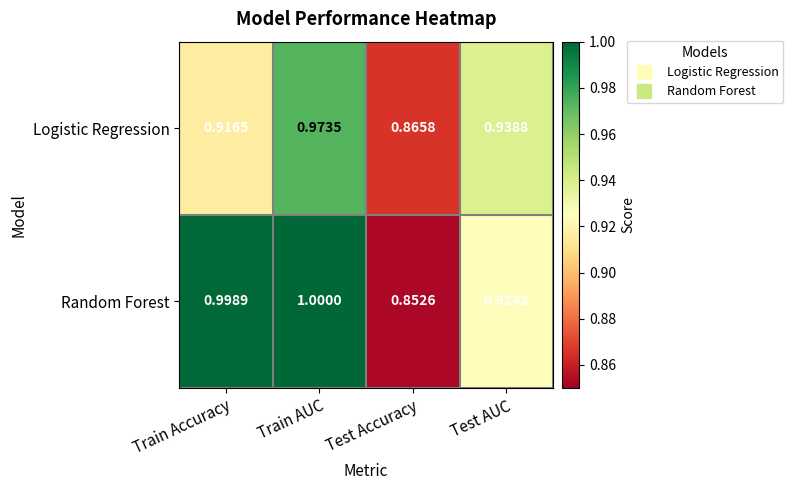

List the series in order of their overall mean, lowest first.

Logistic Regression, Random Forest